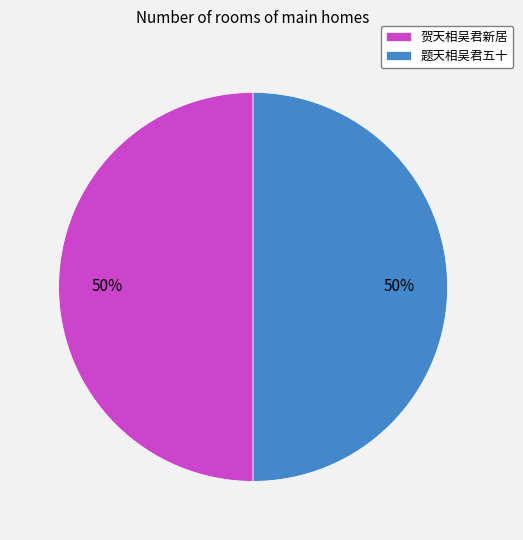

What percentage is the 贺天相吴君新居 slice, to the nearest percent?

50%